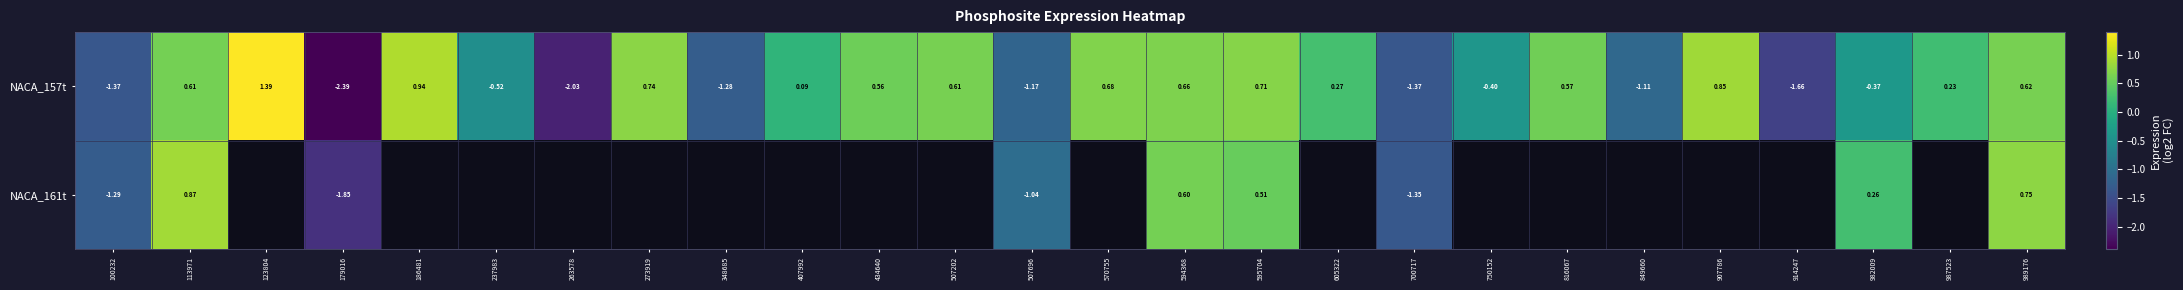

What is the spread (max minus min) of values at 982009?

0.6